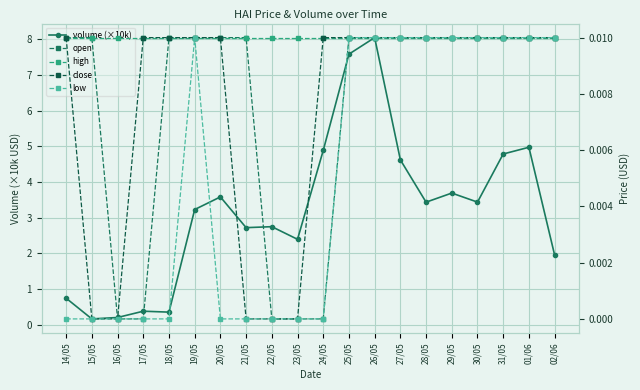

What is the spread (max minus min) of values at 20/05?

3.6